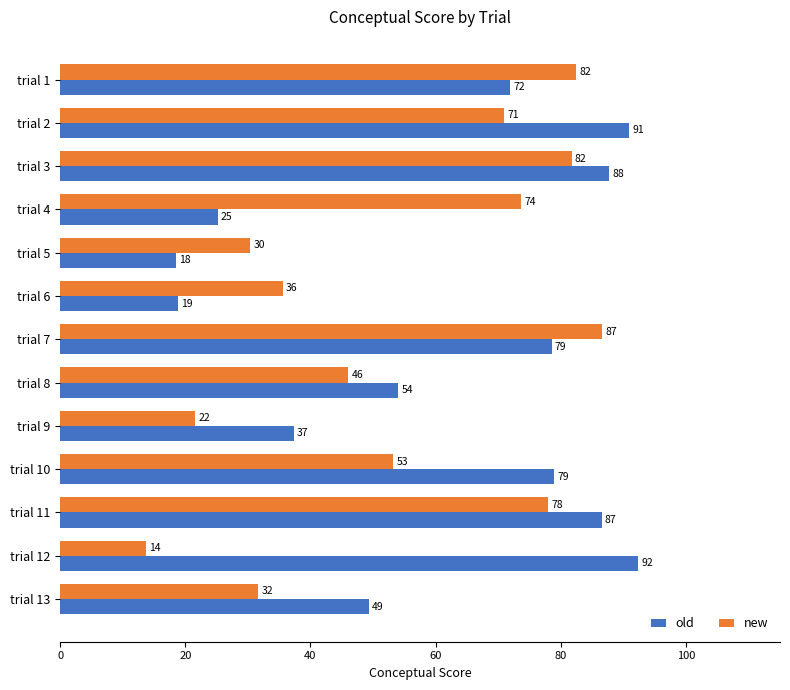

What is the average value of the new series?

54.3